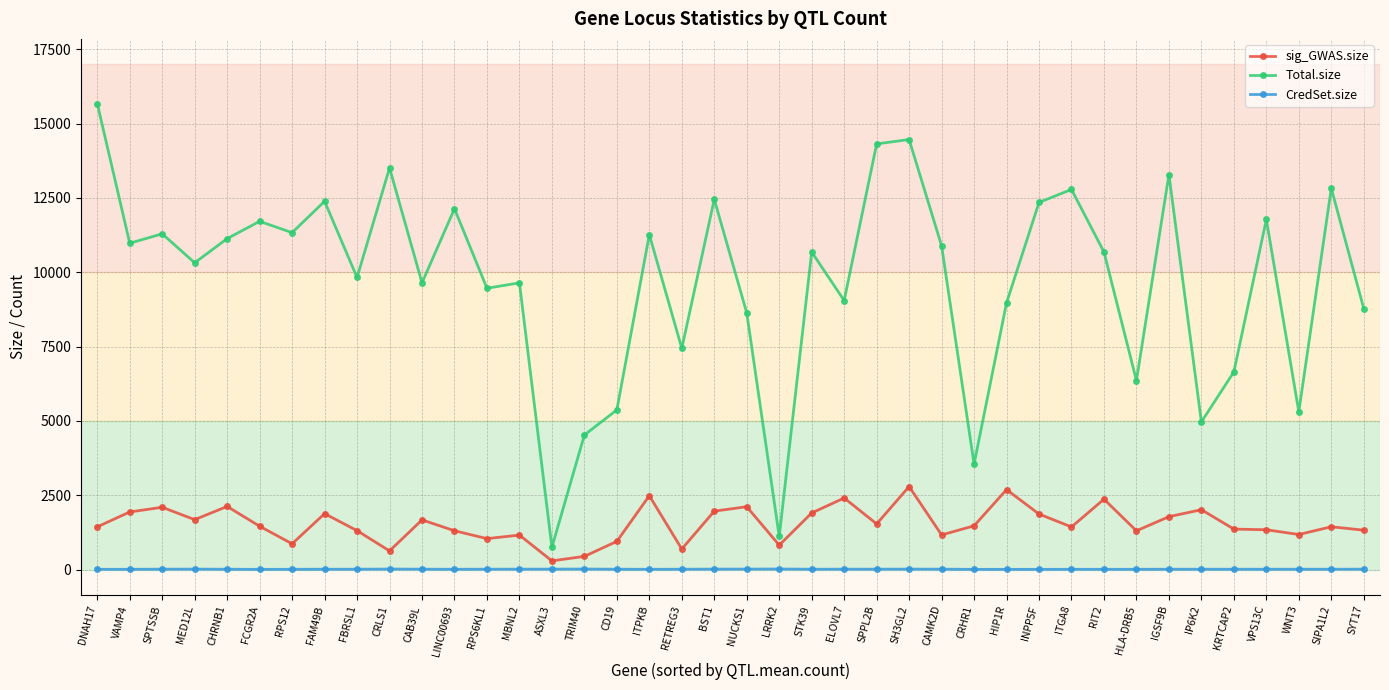

What are all the series names shown in the legend?

sig_GWAS.size, Total.size, CredSet.size